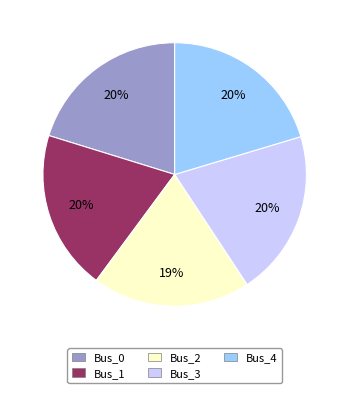

Is there any slice that represents more than half of the pie?

No